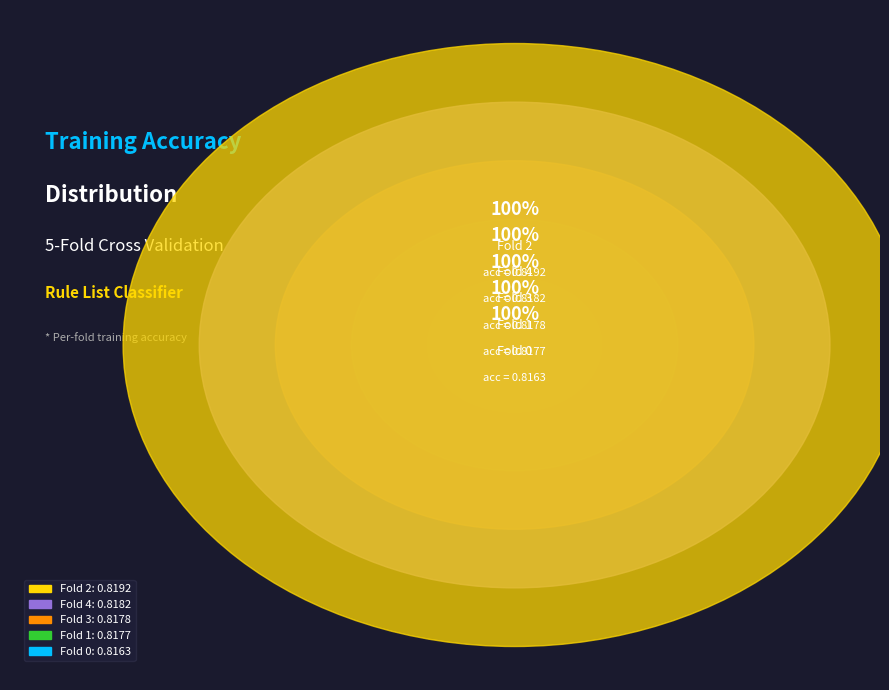

Does Fold 3 account for over 50% of the chart?

No